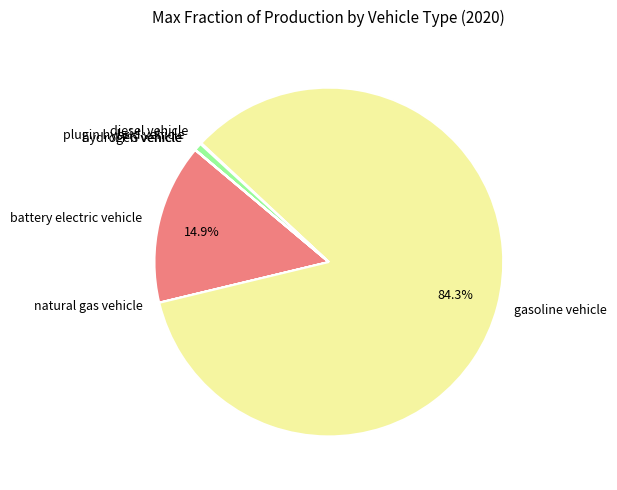

What is the largest slice in the pie chart?

gasoline vehicle